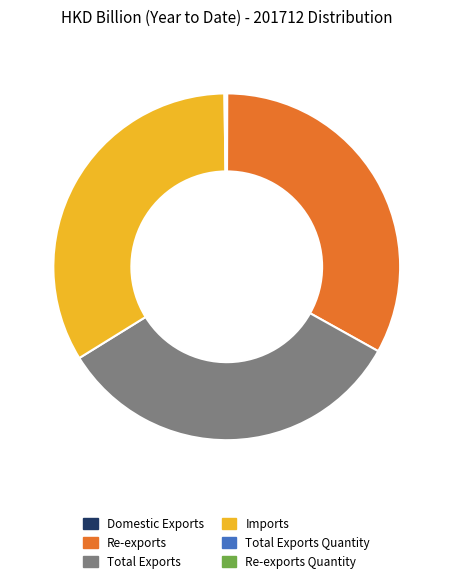

Which category has the biggest portion of the pie?

Imports